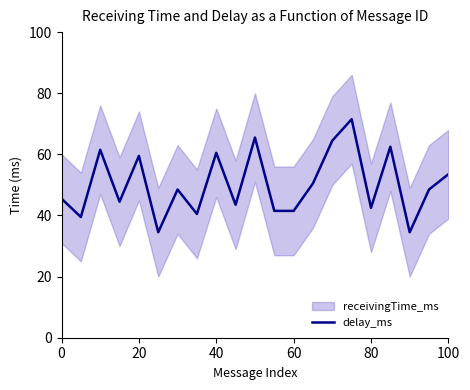

What is the difference between the maximum and minimum values?

37.0